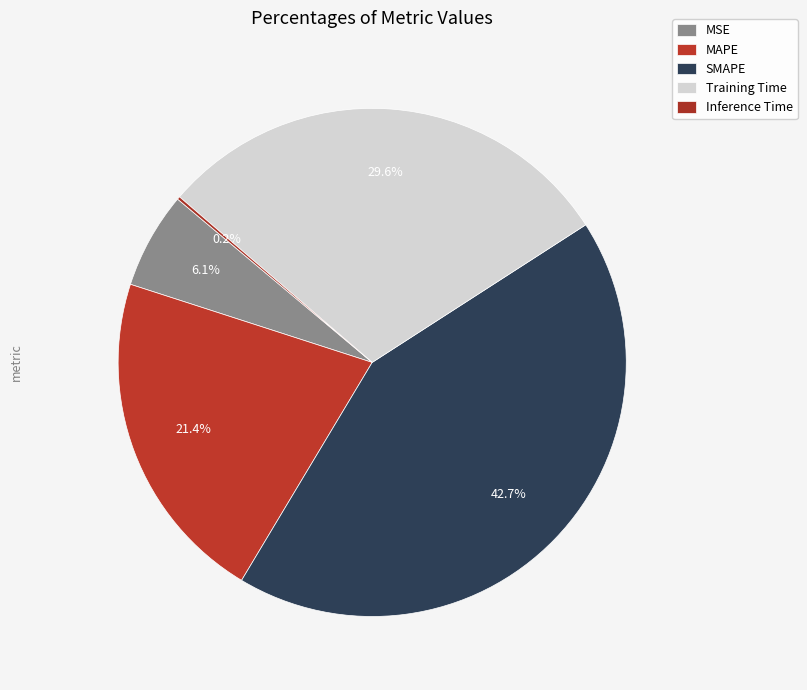

Which category has the smallest portion of the pie?

Inference Time